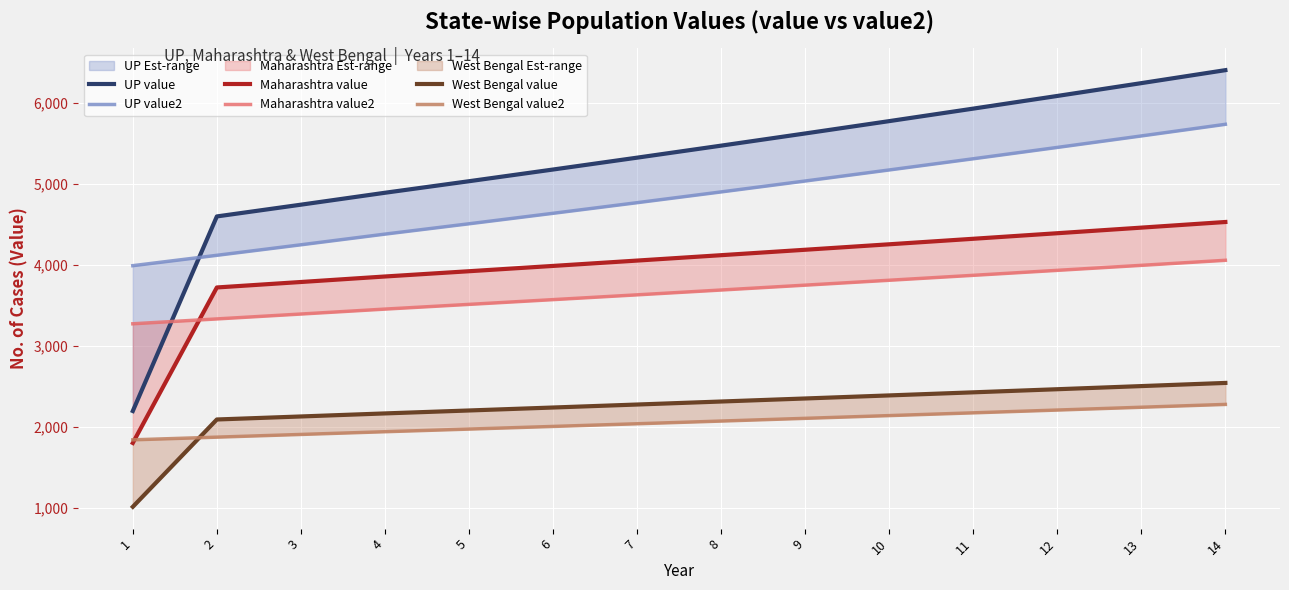

Reading left to right, what are all the values shown in this chart?

UP value: 2192.7	4594.6	4739.6	4886.7	5029.2	5173.6	5320.0	5468.4	5618.7	5771.1	5925.4	6081.7	6240.0	6400.3
UP value2: 3986.6	4114.6	4244.4	4376.2	4503.7	4633.1	4764.2	4897.1	5031.7	5168.1	5306.3	5446.3	5588.1	5731.6
Maharashtra value: 1798.2	3717.7	3785.2	3853.2	3918.2	3983.7	4049.7	4116.2	4183.2	4250.7	4318.7	4387.3	4456.3	4525.9
Maharashtra value2: 3269.4	3329.3	3389.7	3450.6	3508.8	3567.4	3626.6	3686.1	3746.1	3806.6	3867.5	3928.9	3990.7	4053.0
West Bengal value: 1010.3	2088.1	2125.3	2163.0	2199.2	2235.8	2272.7	2309.9	2347.4	2385.1	2423.2	2461.6	2500.3	2539.3
West Bengal value2: 1836.8	1869.9	1903.3	1937.0	1969.5	2002.2	2035.2	2068.5	2102.1	2135.9	2170.0	2204.4	2239.1	2274.0